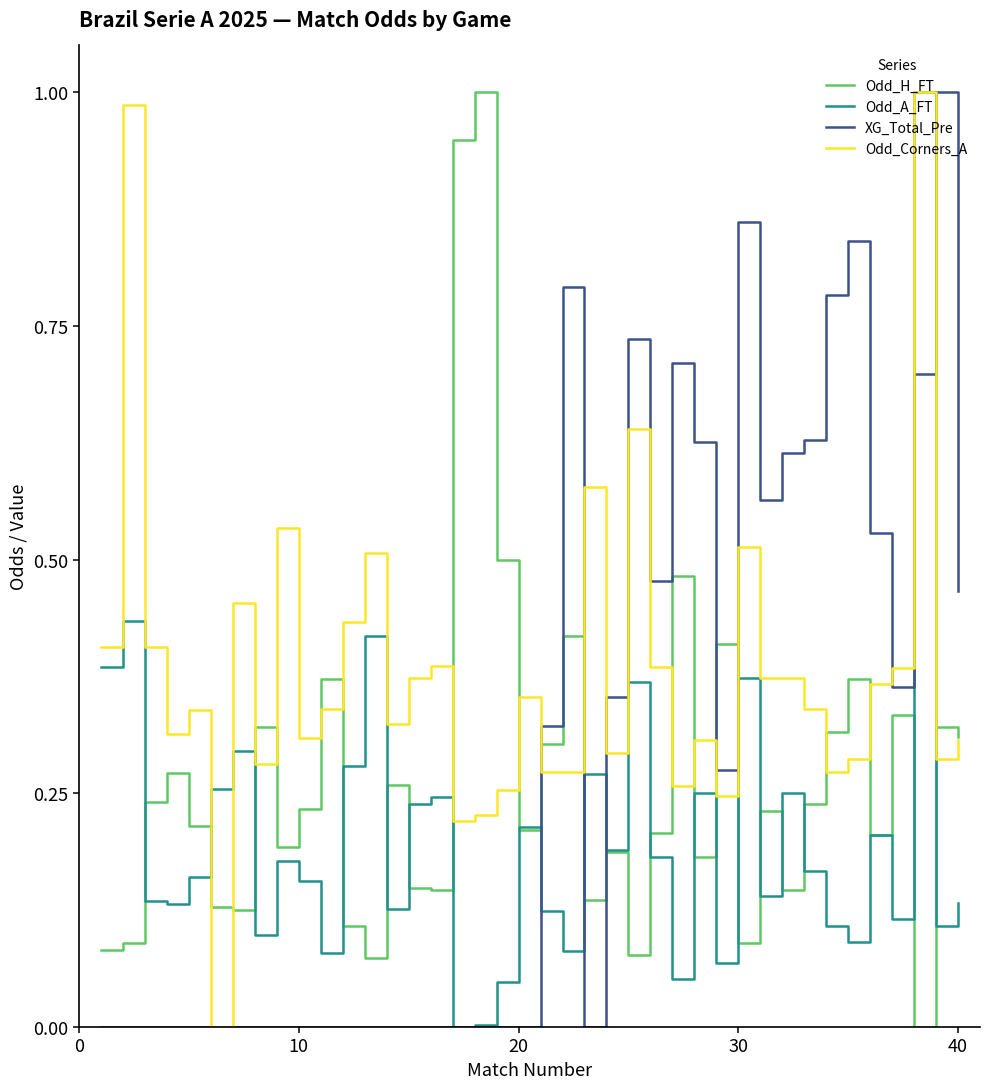

How many times do Odd_H_FT and XG_Total_Pre cross each other?

5